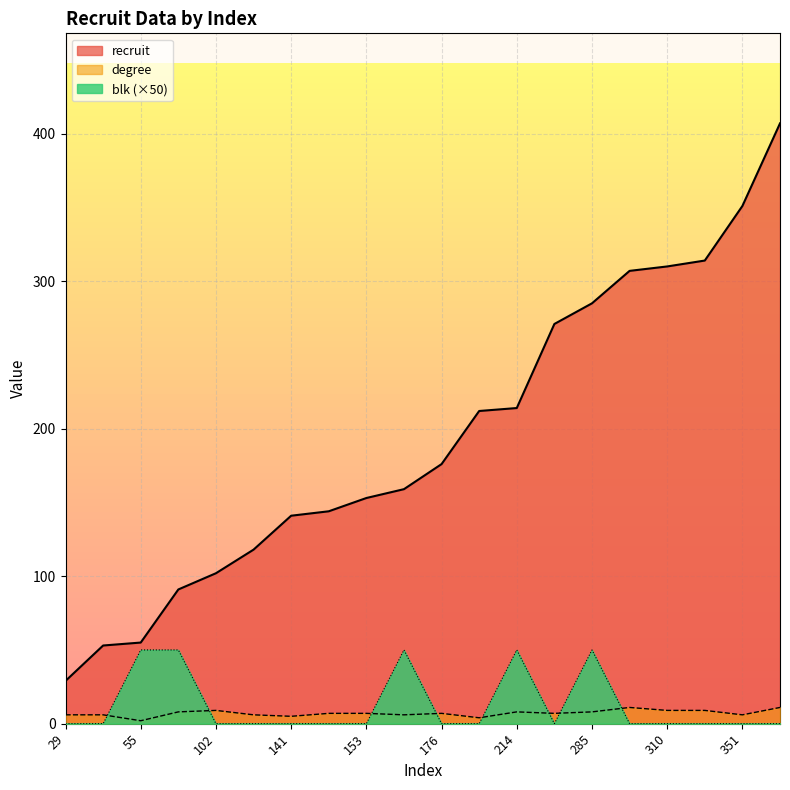

What is the value of the blk point at the 13th from the left?

50